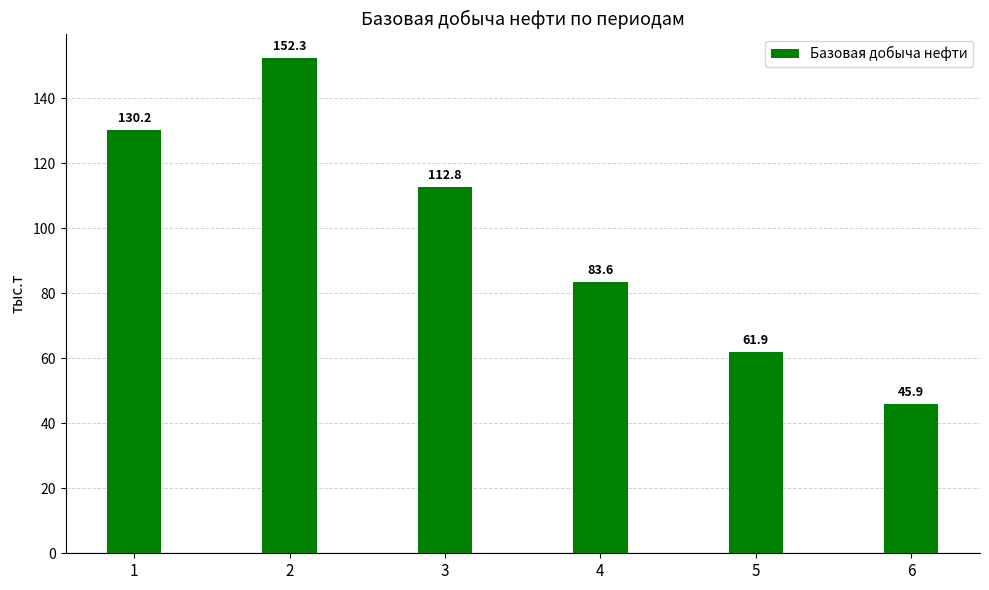

Reading left to right, list all the values displayed in this chart.

1=130.2	2=152.3	3=112.8	4=83.6	5=61.9	6=45.9